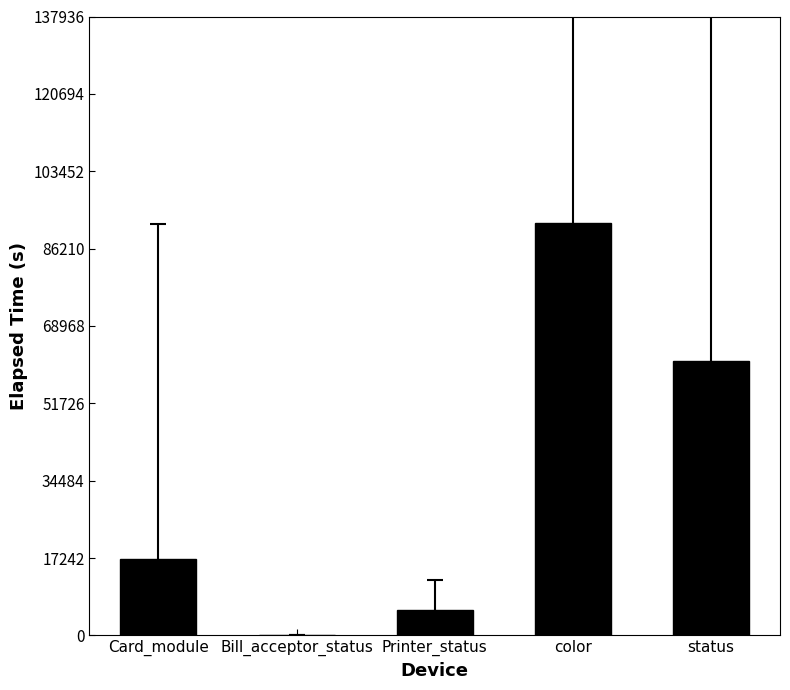

Where is the data nearest to the value 46028?

status